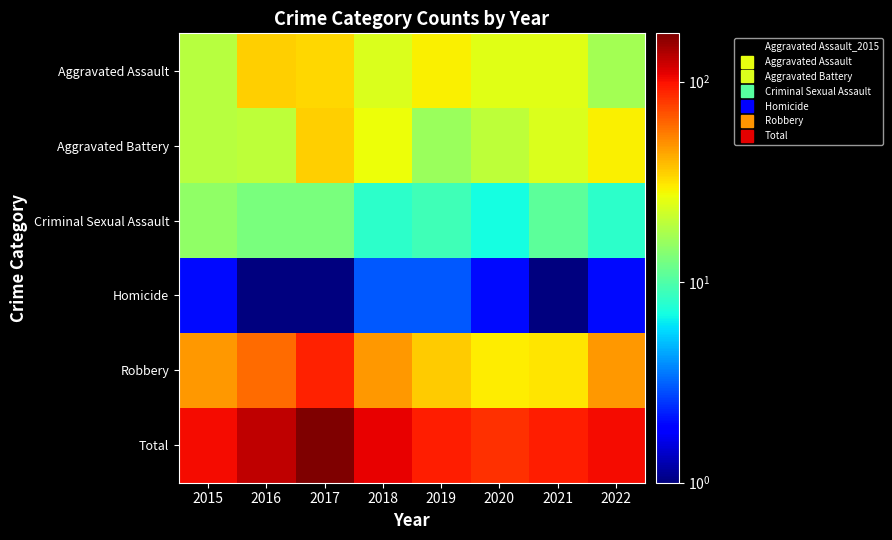

Which series has the largest range (max minus min)?

Total